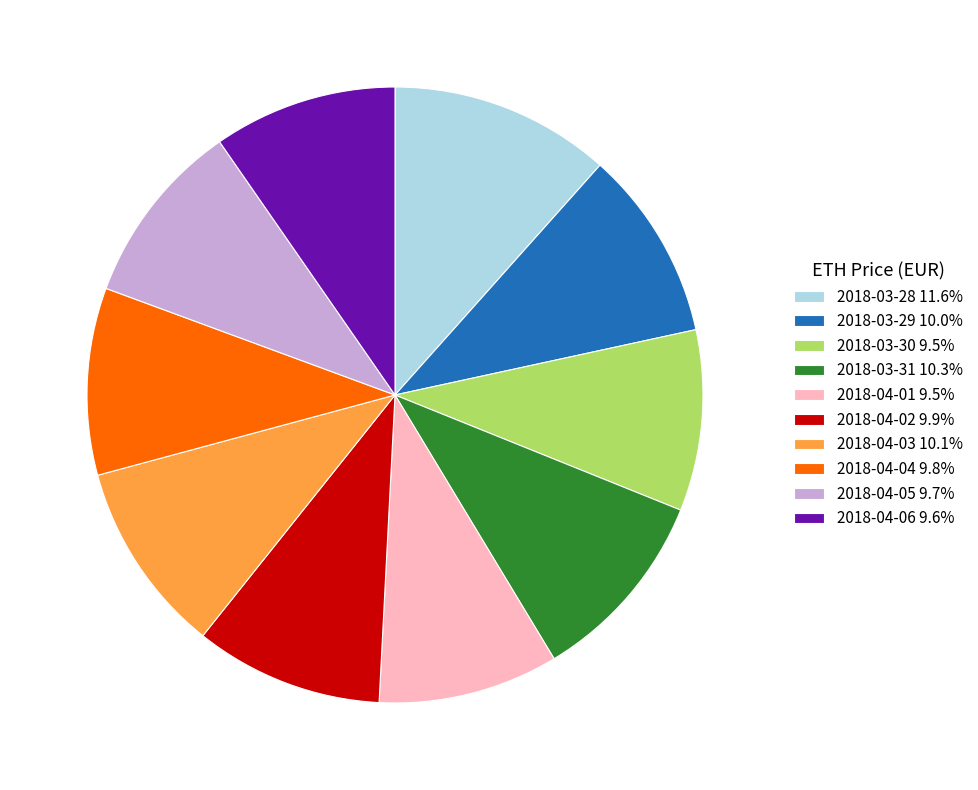

Combined, do 2018-04-04 9.8% and 2018-04-01 9.5% account for over 50%?

No